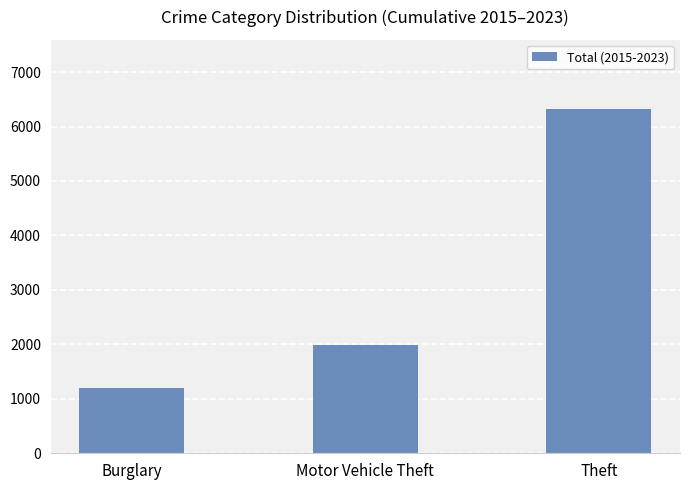

List the labels in order of value, smallest first.

Burglary, Motor Vehicle Theft, Theft